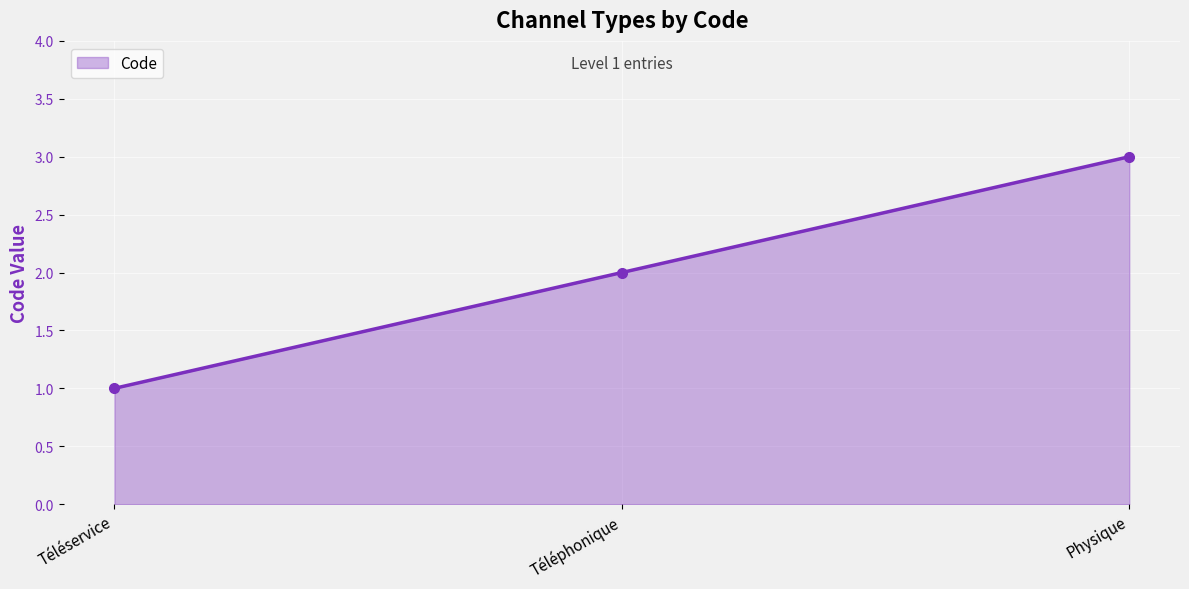

Where is the data nearest to the value 2?

Téléphonique